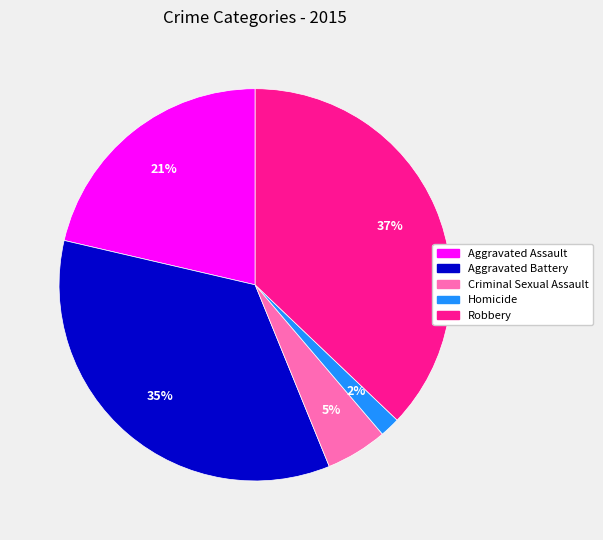

Between Aggravated Assault and Homicide, which is larger?

Aggravated Assault